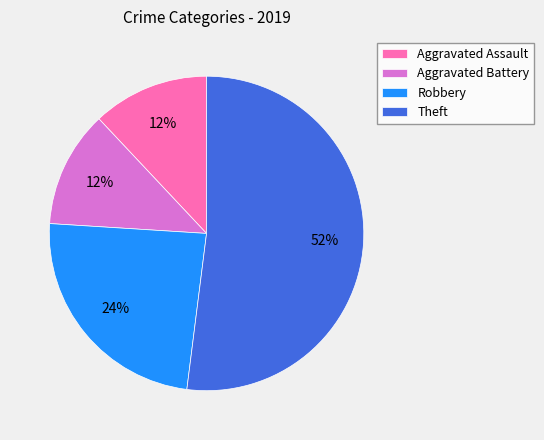

What is the majority slice?

Theft